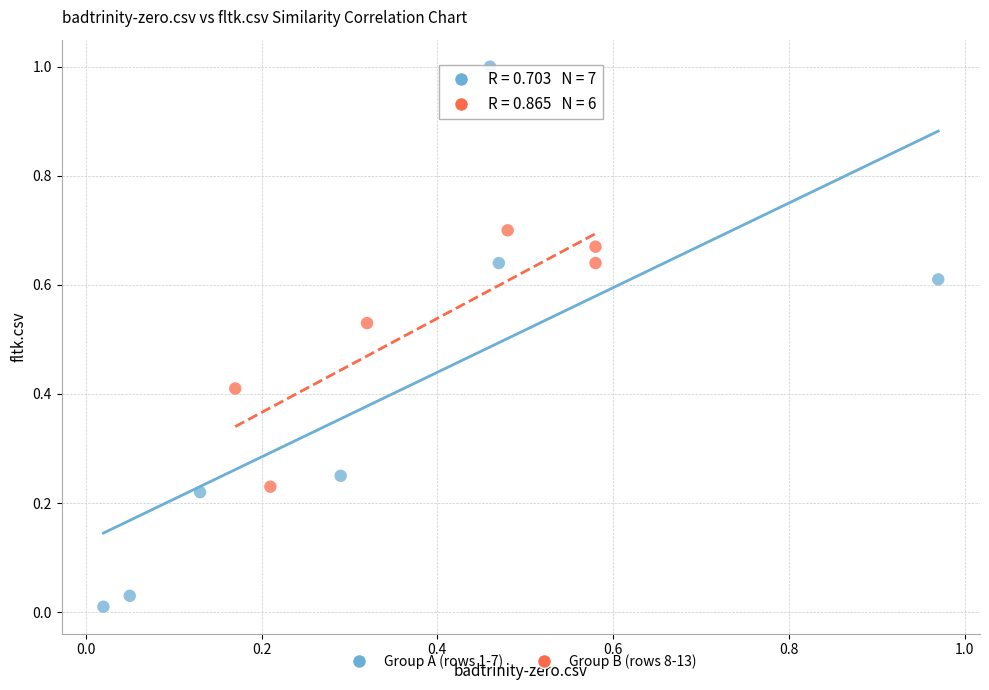

Which series reaches the maximum Y coordinate?

Group A (rows 1-7)